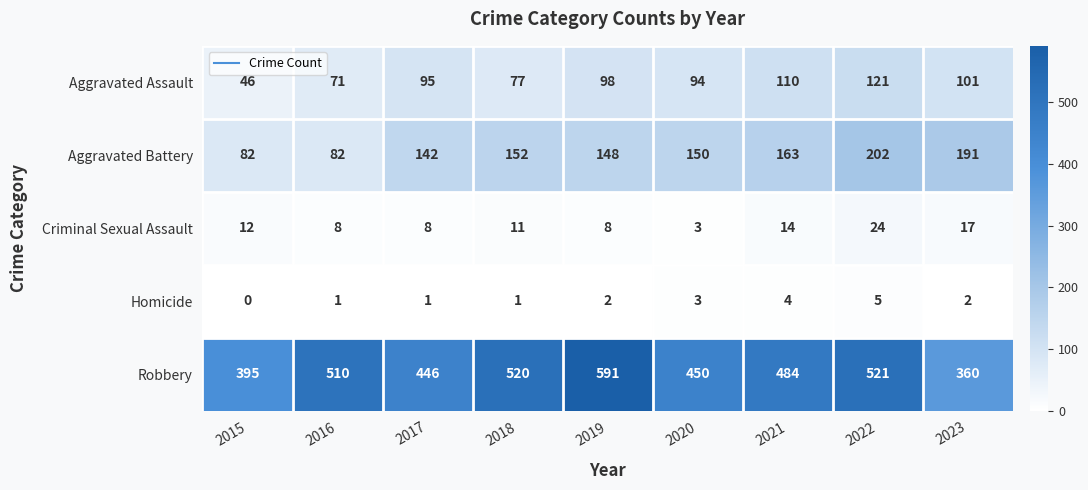

Rank the series by their maximum value, from lowest to highest.

Homicide, Criminal Sexual Assault, Aggravated Assault, Aggravated Battery, Robbery